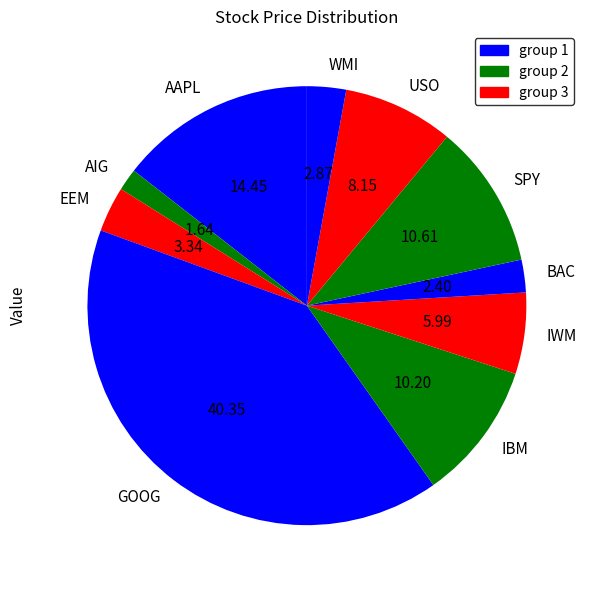

Between IWM and IBM, which is larger?

IBM